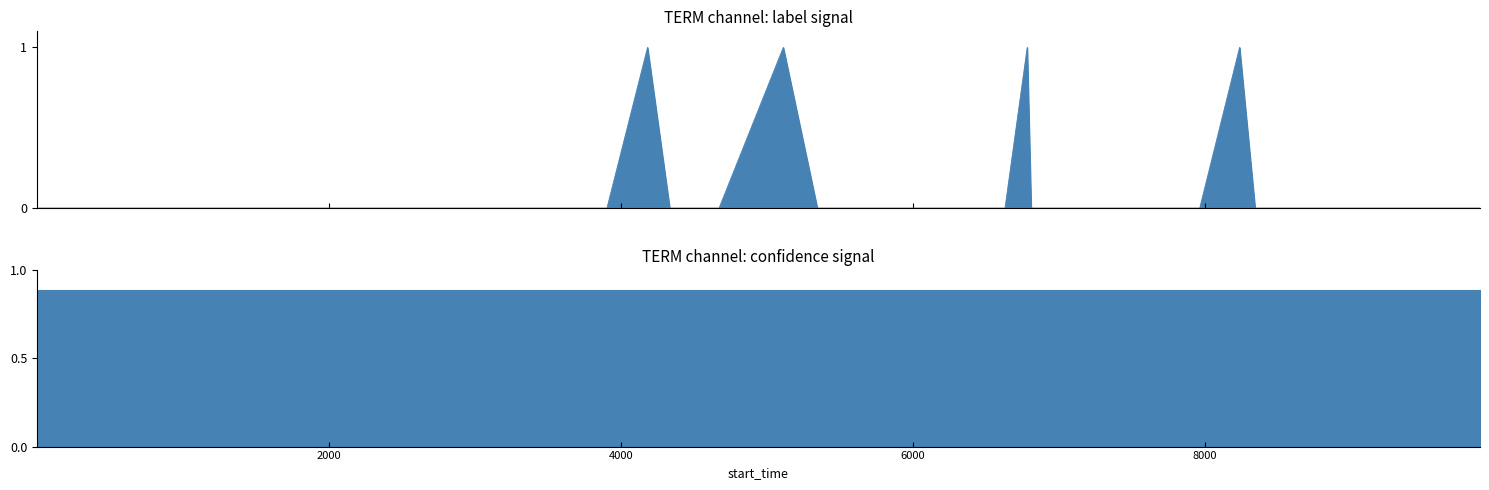

Count the values in the range 0 to 1.

40